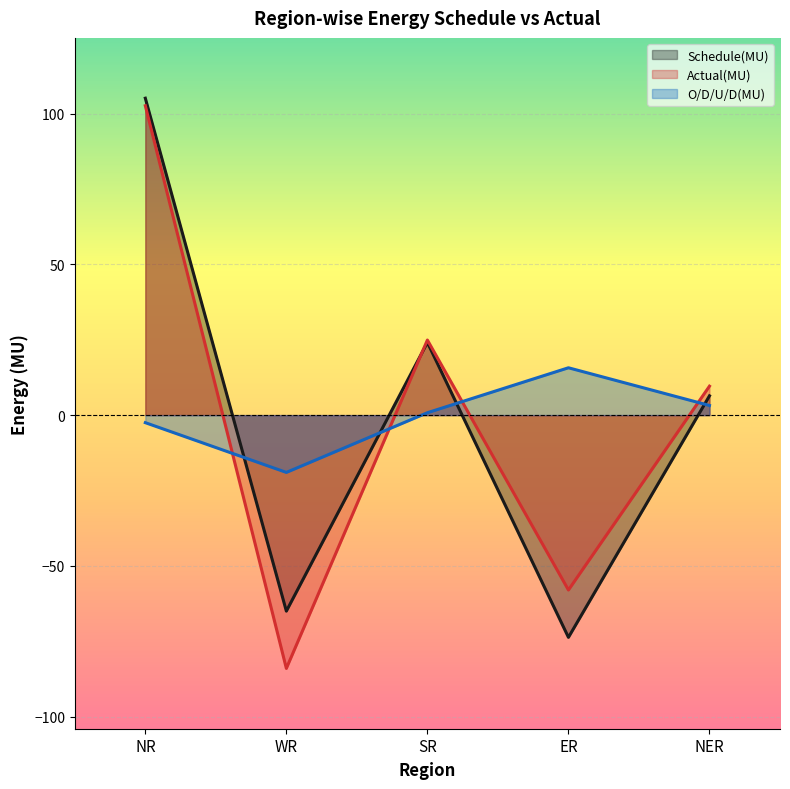

What is the lowest value of the O/D/U/D(MU) series?

-19.0